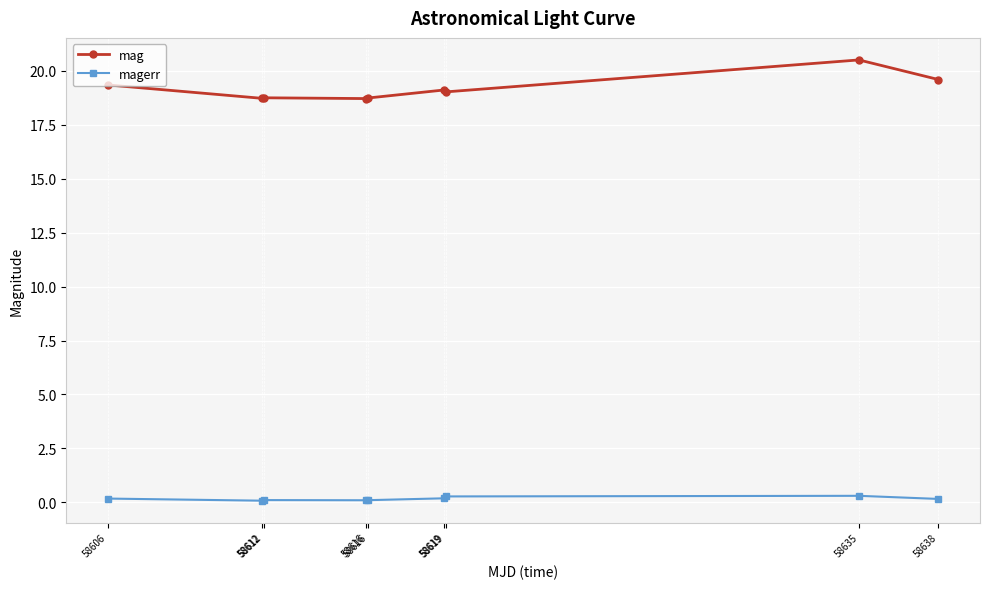

Reading left to right, what are all the values shown in this chart?

mag: 58606=19.3	58612=18.7	58612=18.7	58616=18.7	58616=18.7	58619=19.1	58619=19.0	58635=20.5	58638=19.6
magerr: 58606=0.2	58612=0.1	58612=0.1	58616=0.1	58616=0.1	58619=0.2	58619=0.3	58635=0.3	58638=0.2